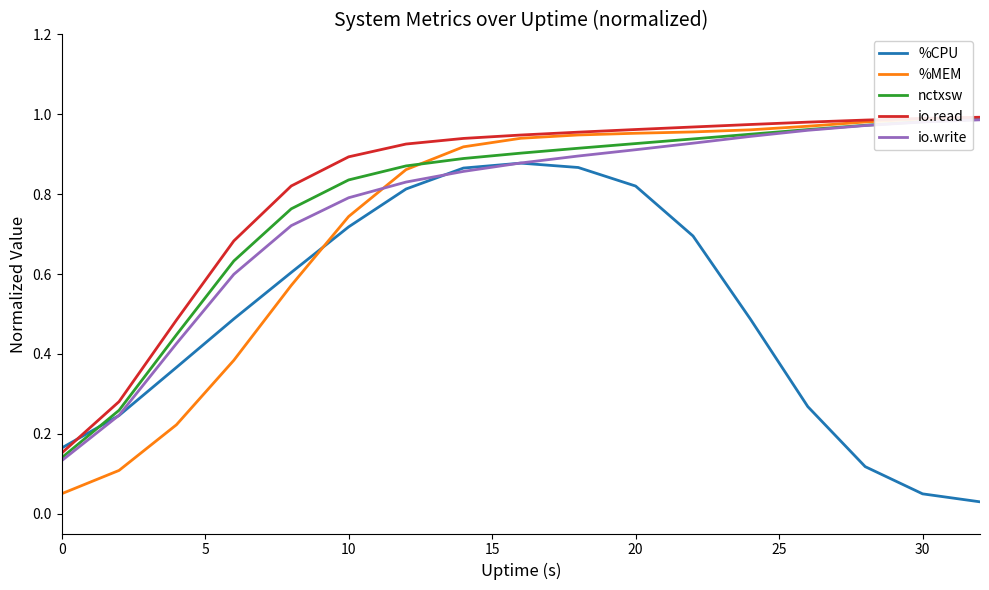

Which series has the widest spread of values?

%MEM